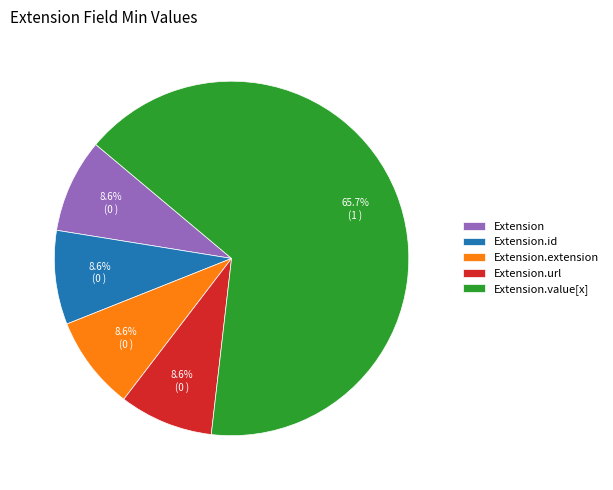

Is there any slice that represents more than half of the pie?

Yes